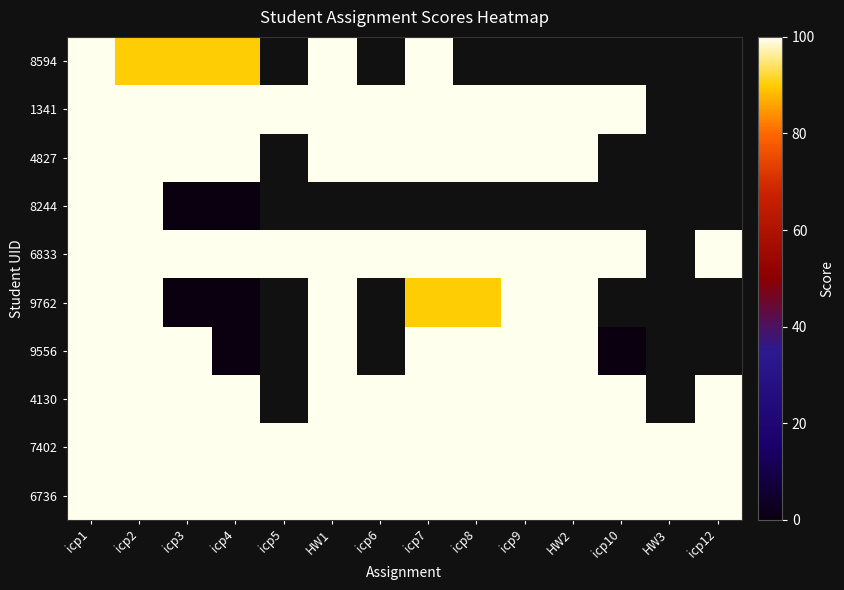

How many categories are shown in the chart?

14